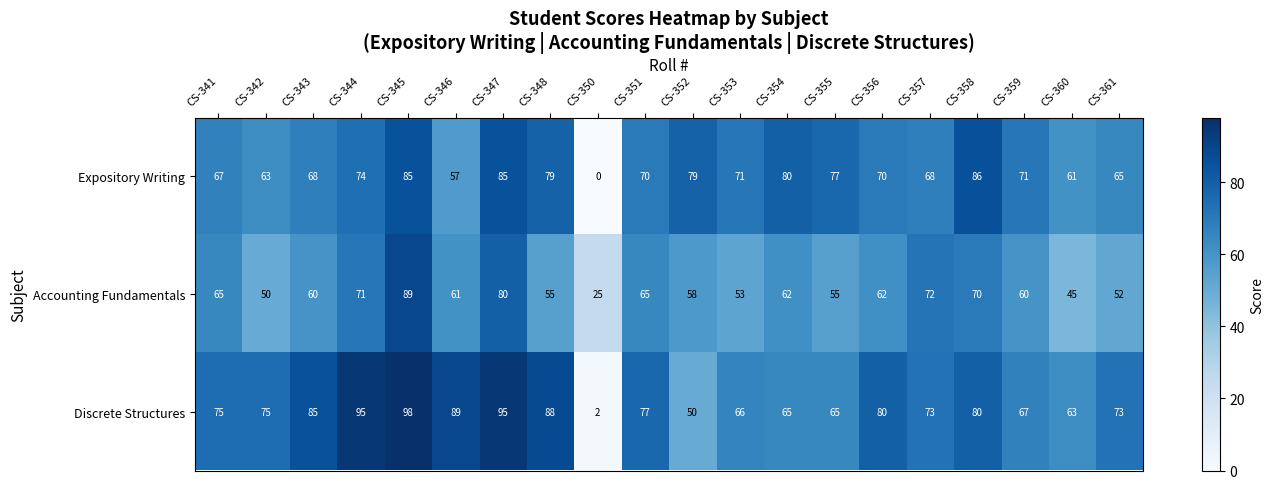

What is the difference between the second highest and minimum values in the Expository Writing series?

85